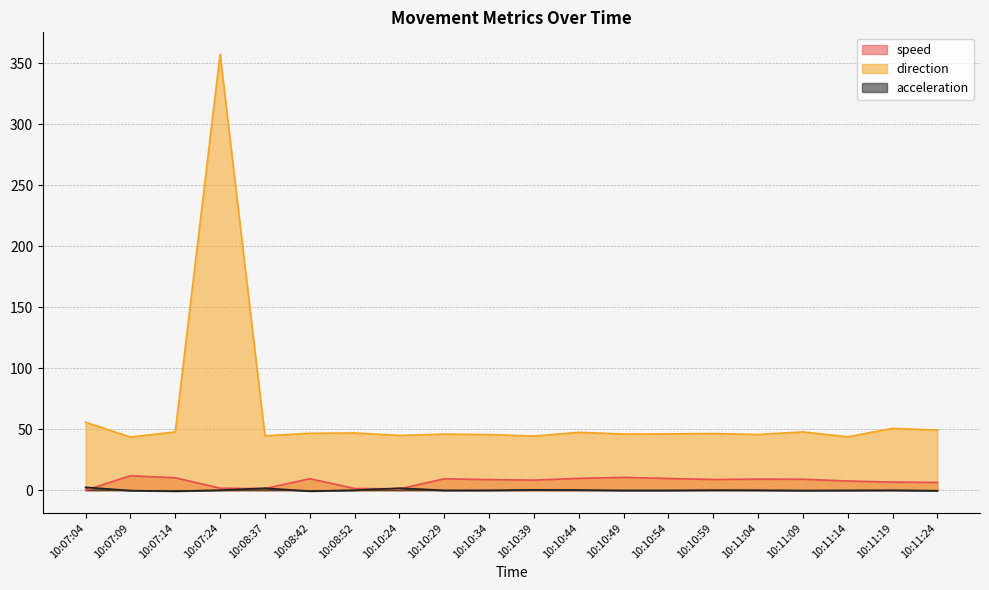

Where is the first local minimum for acceleration?

10:07:14